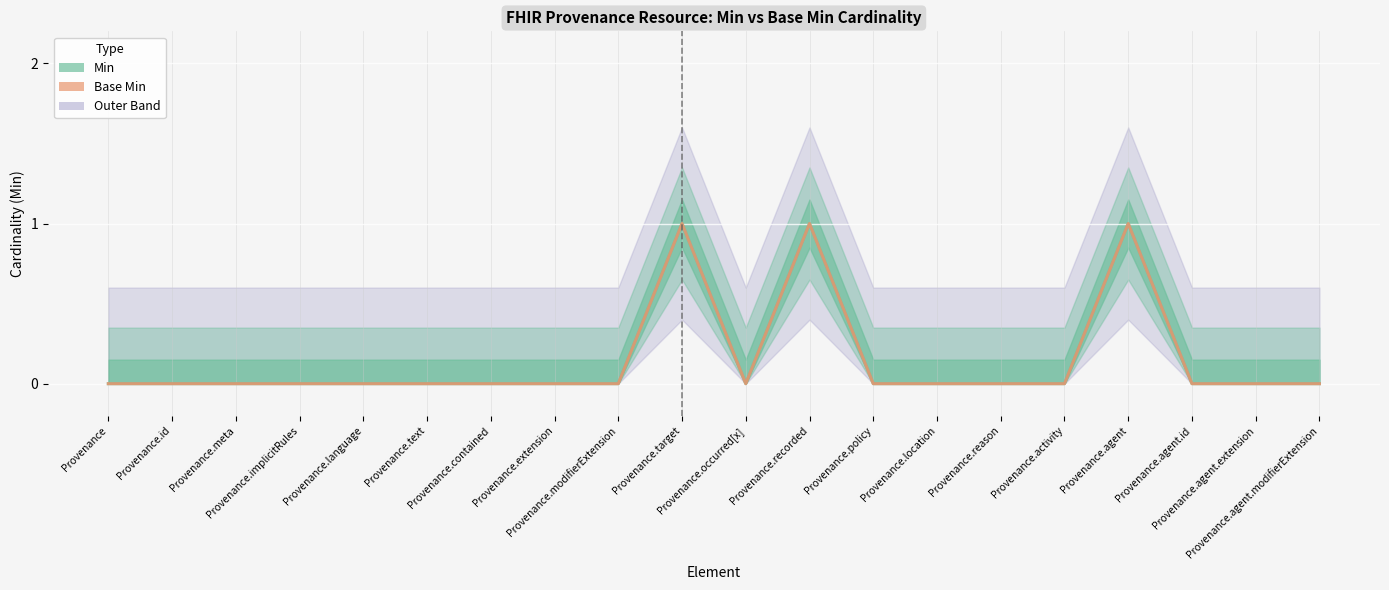

Rank the series at Provenance.text from lowest to highest value.

Min, Base Min